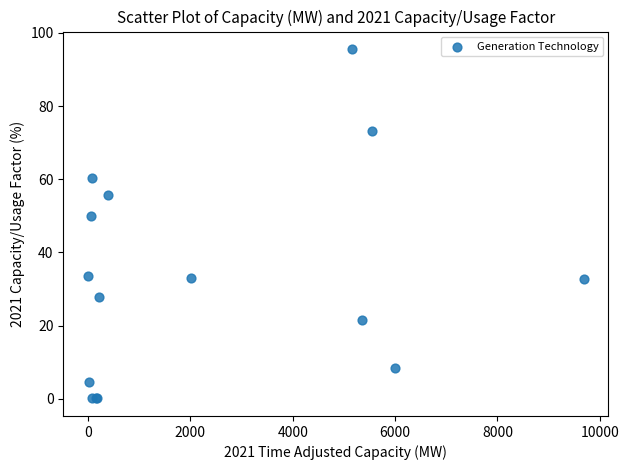

What Y value in the scatter plot is closest to 47?

50.1